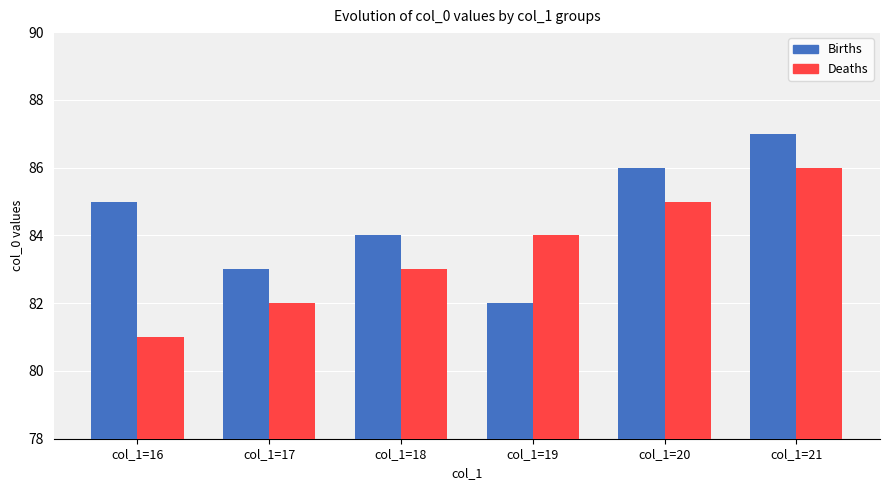

Read the Deaths value at col_1=19.

84